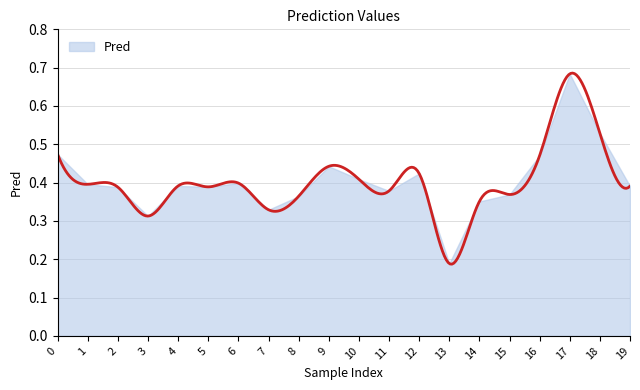

Reading left to right, extract all data points from this chart.

0.5	0.4	0.4	0.3	0.4	0.4	0.4	0.3	0.4	0.4	0.4	0.4	0.4	0.2	0.4	0.4	0.5	0.7	0.5	0.4